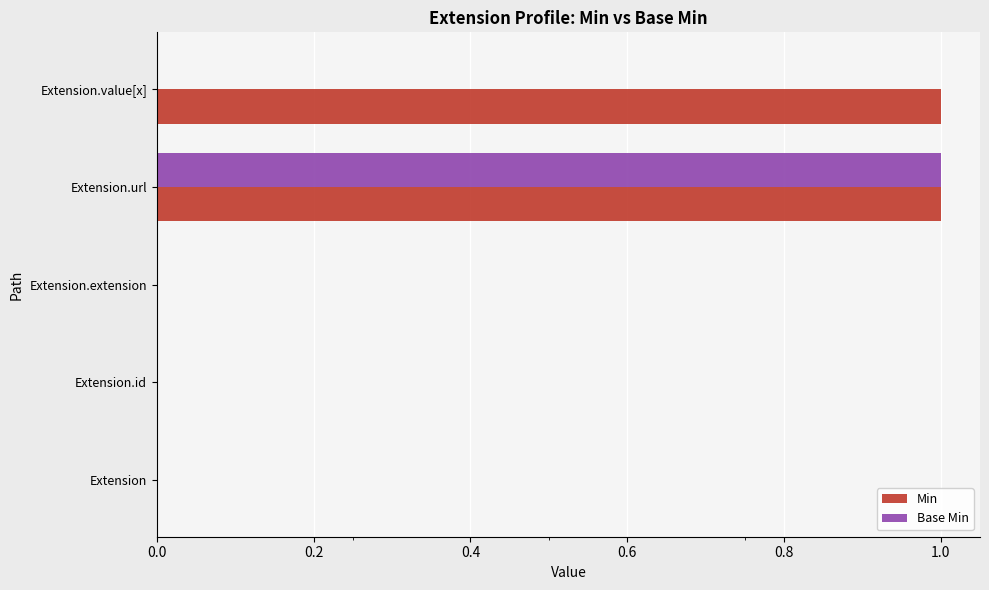

Between Extension and Extension.value[x], which series saw the biggest shift?

Min